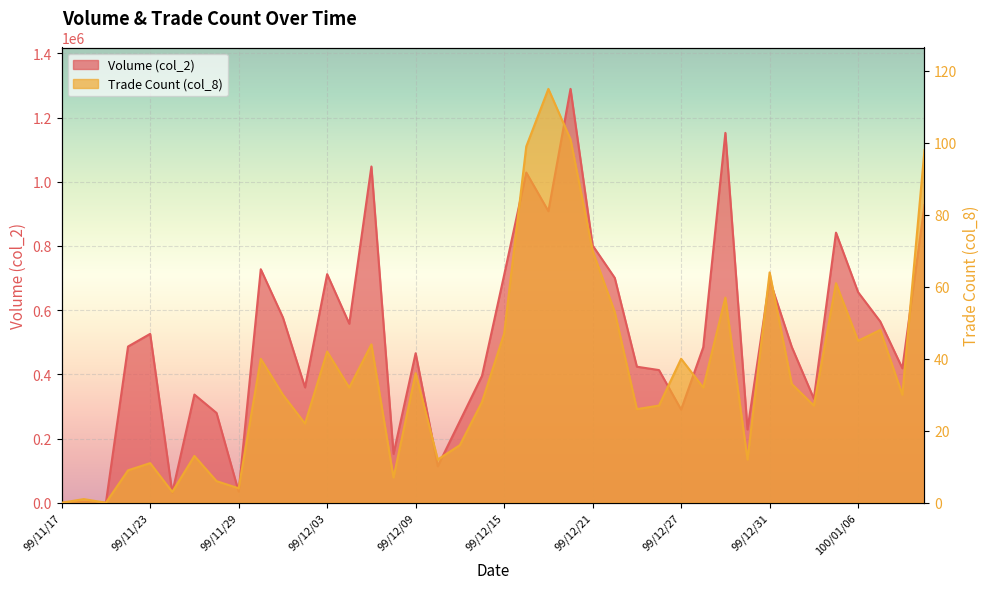

At which category is the sum across all series the highest?

99/12/20